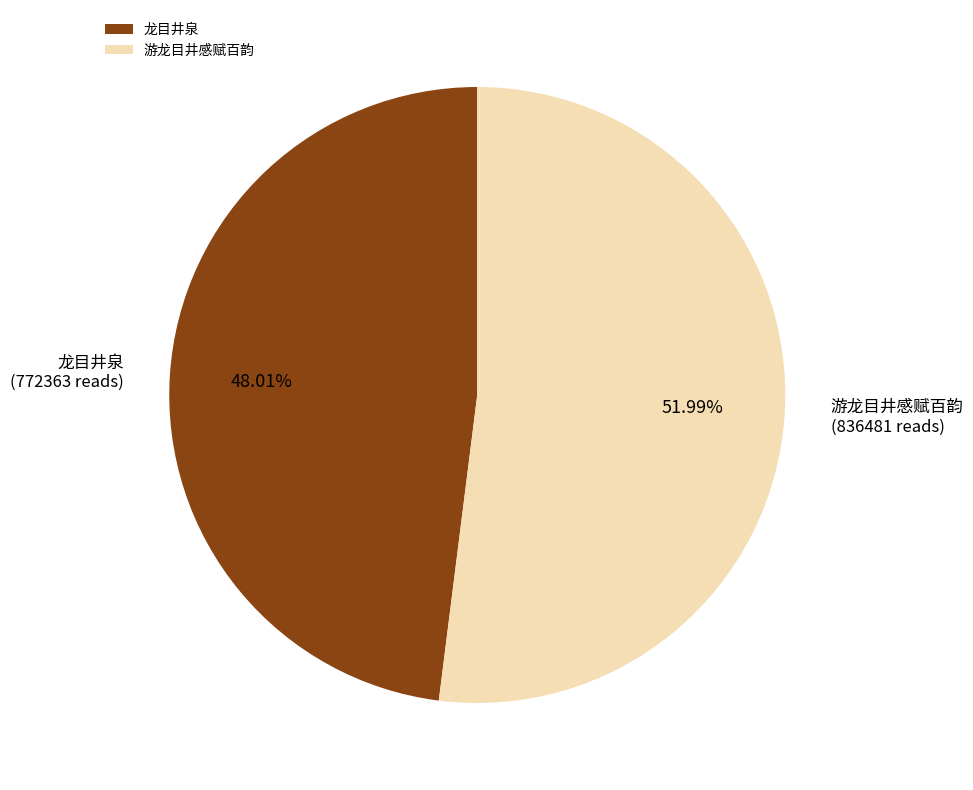

Combined, do 游龙目井感赋百韵 and 龙目井泉 account for over 50%?

Yes